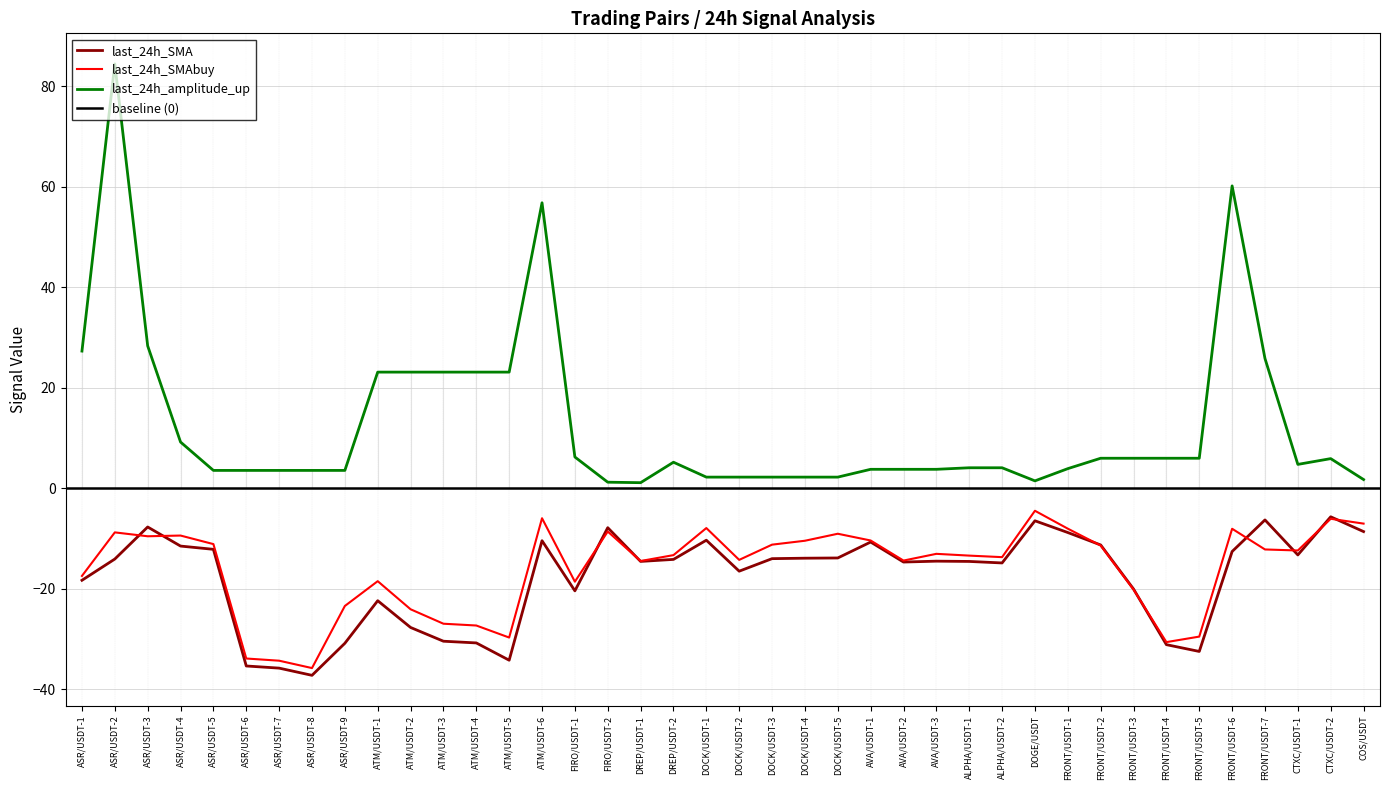

Is it true that last_24h_amplitude_up equals 23.1 at ATM/USDT-3?

True